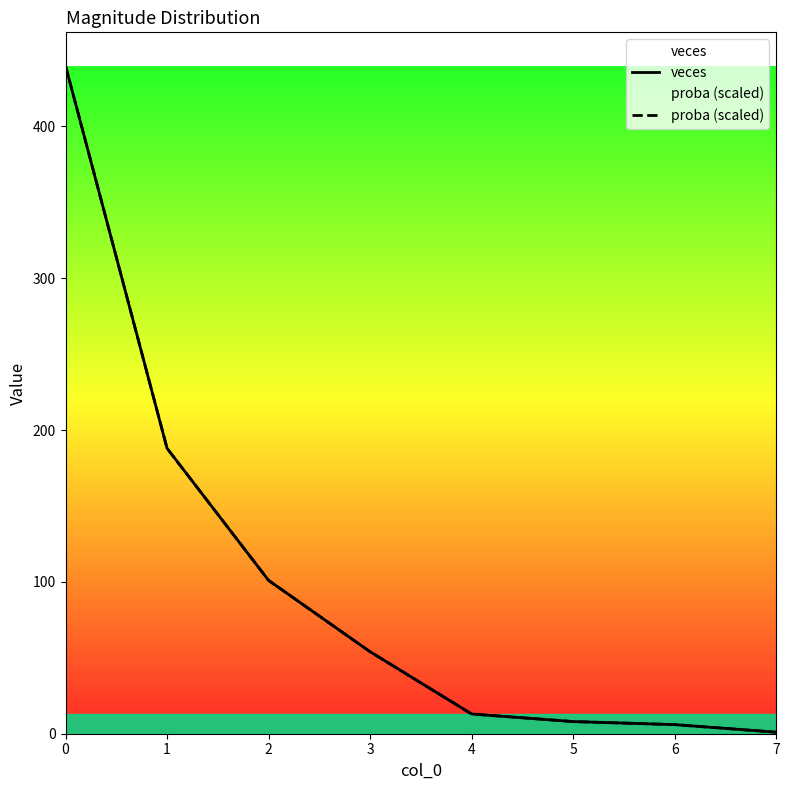

Rank the categories by proba (scaled) value from highest to lowest.

0, 1, 2, 3, 4, 5, 6, 7